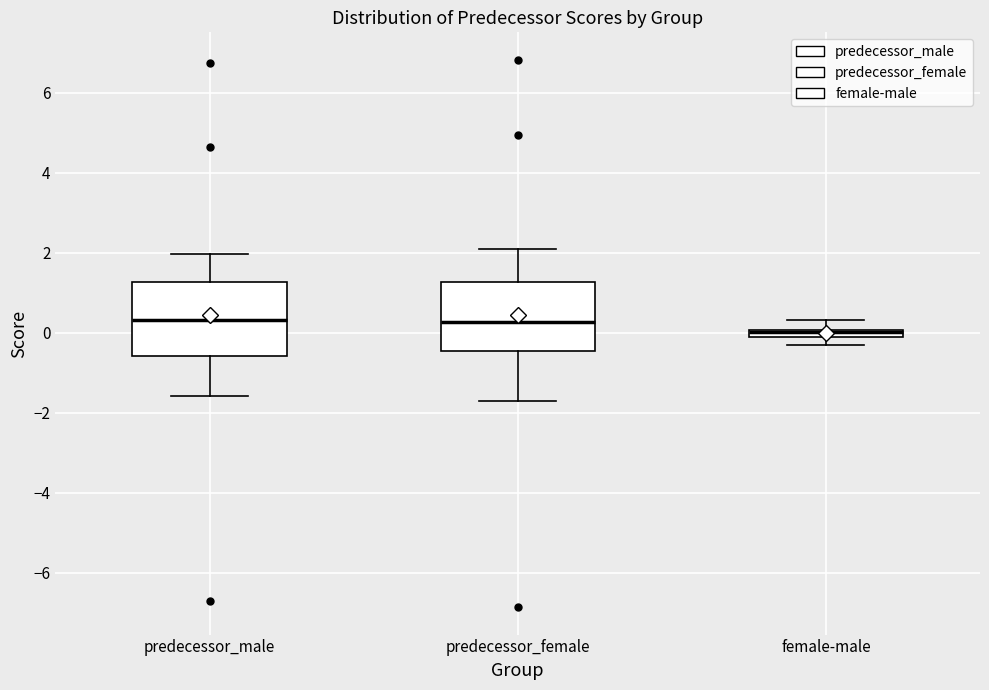

Where is the lower edge of the box for predecessor_male on the y-axis? The values are not printed on the chart, so give them approximately, as read against the axis.

-0.6